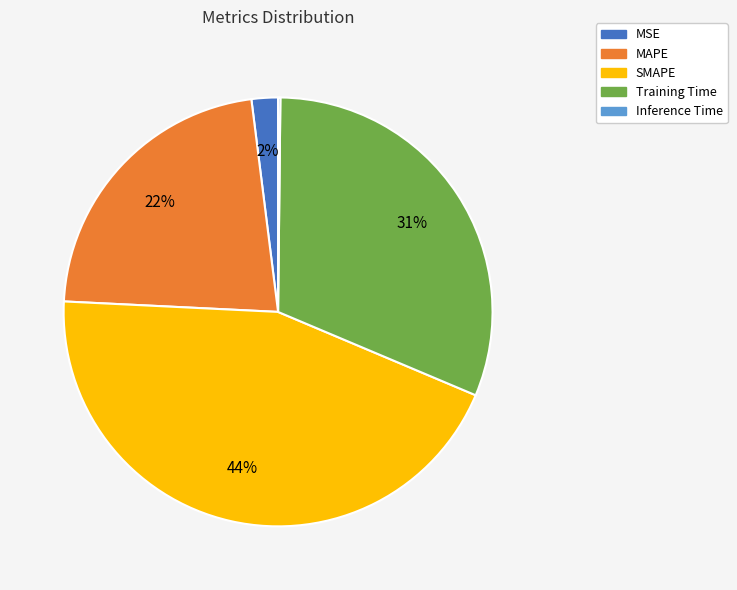

To the nearest percent, what is the difference between the largest and smallest slice percentages?

44%